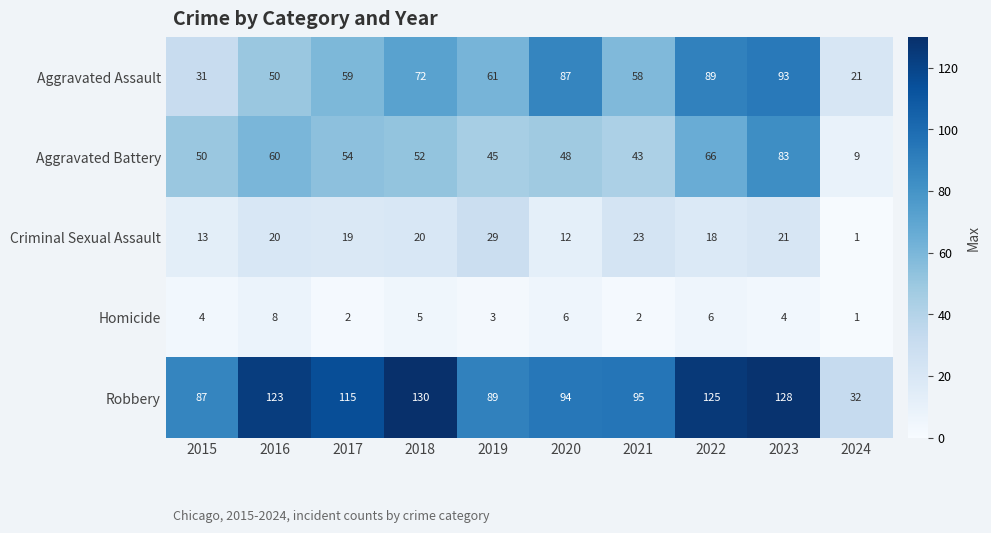

Which series changed the most between 2018 and 2022?

Aggravated Assault